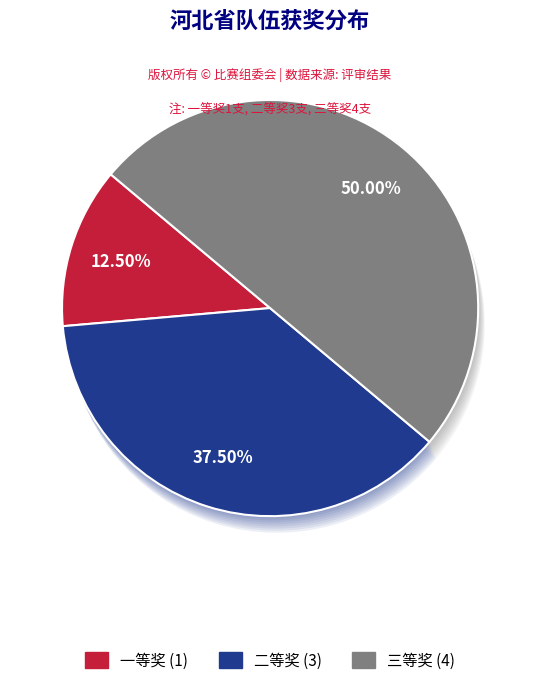

To the nearest percent, what is the difference between the largest and smallest slice percentages?

38%